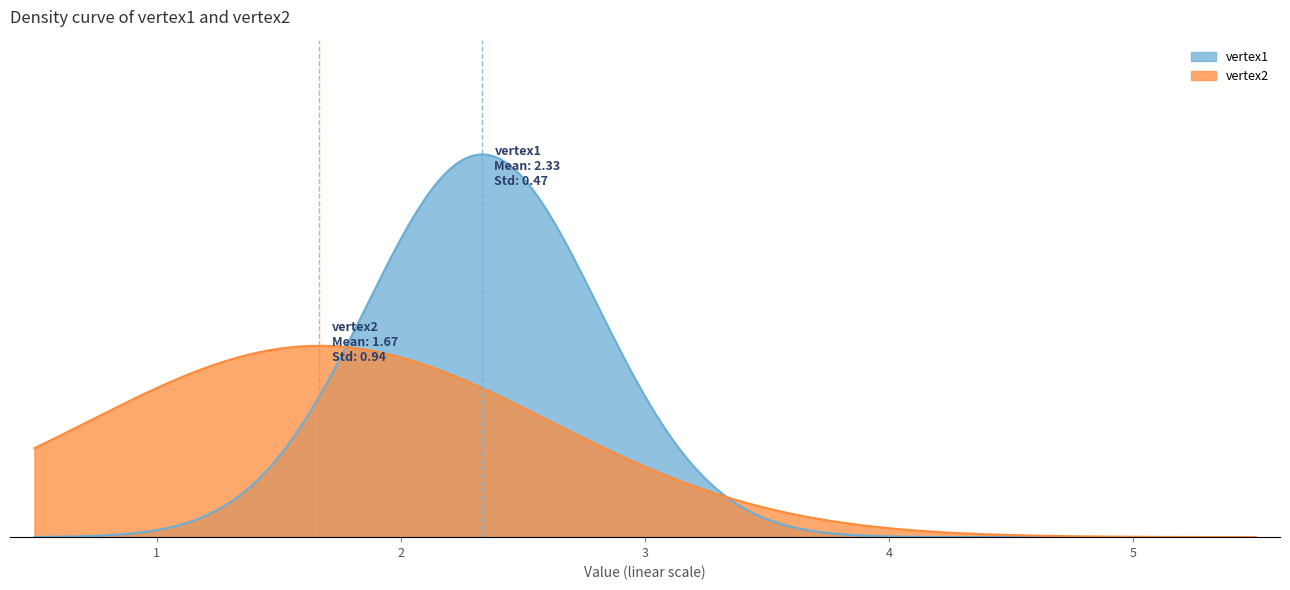

What is the value of the 3rd point from the left?

1